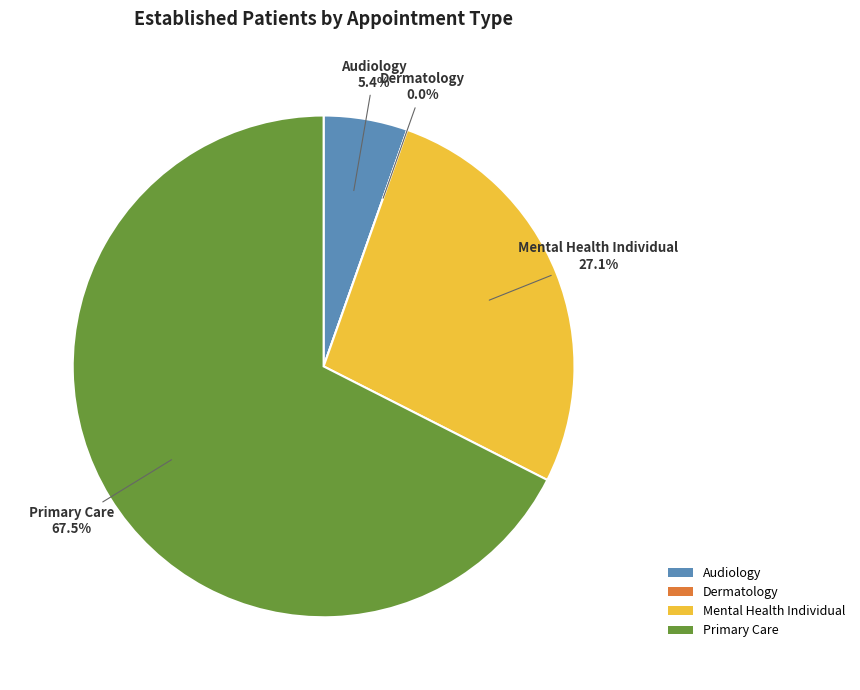

To the nearest percent, what is the difference between the DERMATOLOGY and AUDIOLOGY slice percentages?

5%